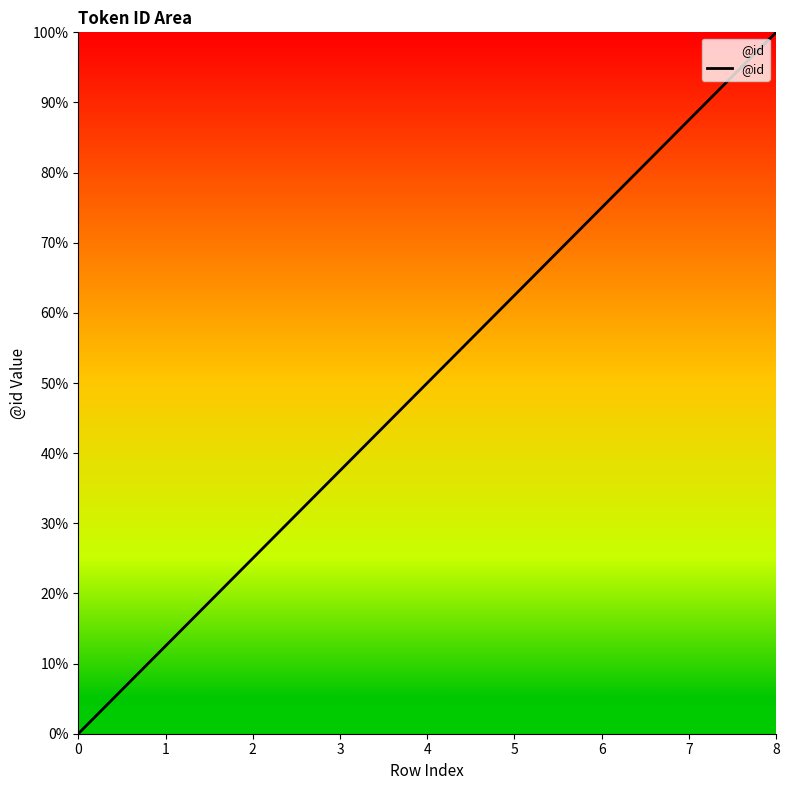

Reading left to right, what are all the values shown in this chart?

0.0	12.5	25.0	37.5	50.0	62.5	75.0	87.5	100.0